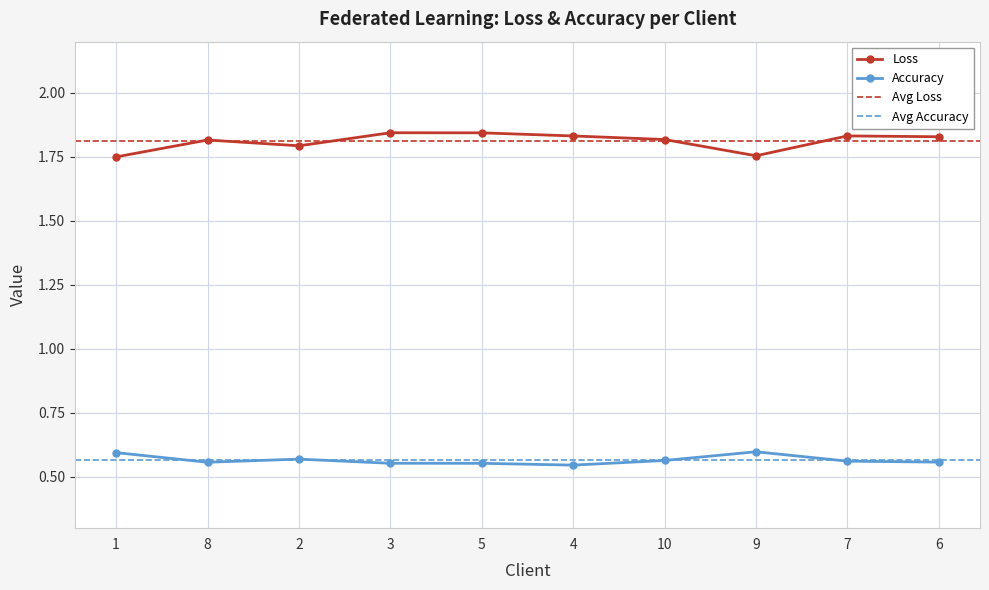

True or false: Loss and Accuracy cross at least once.

False